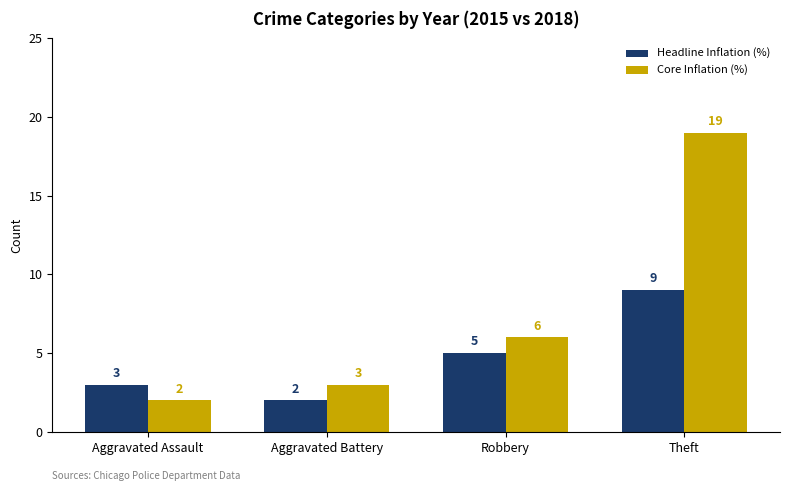

Reading left to right, list all the values displayed in this chart.

Headline Inflation (%): 3	2	5	9
Core Inflation (%): 2	3	6	19